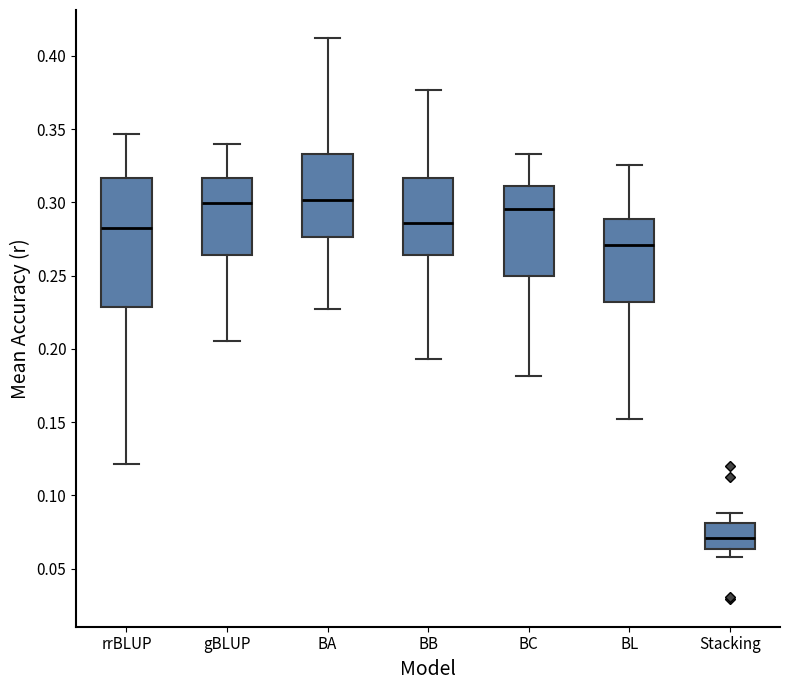

Reading left to right, read every box against the y-axis: the position of its median line, the range the box covers, and the ends of its whiskers. The values are not printed on the chart, so give them approximately, as read against the axis.

rrBLUP: median 0.280, box 0.230 to 0.315, whiskers 0.120 to 0.345
gBLUP: median 0.300, box 0.265 to 0.315, whiskers 0.205 to 0.340
BA: median 0.300, box 0.275 to 0.335, whiskers 0.225 to 0.410
BB: median 0.285, box 0.265 to 0.315, whiskers 0.195 to 0.375
BC: median 0.295, box 0.250 to 0.310, whiskers 0.180 to 0.335
BL: median 0.270, box 0.230 to 0.290, whiskers 0.150 to 0.325
Stacking: median 0.070, box 0.065 to 0.080, whiskers 0.060 to 0.090